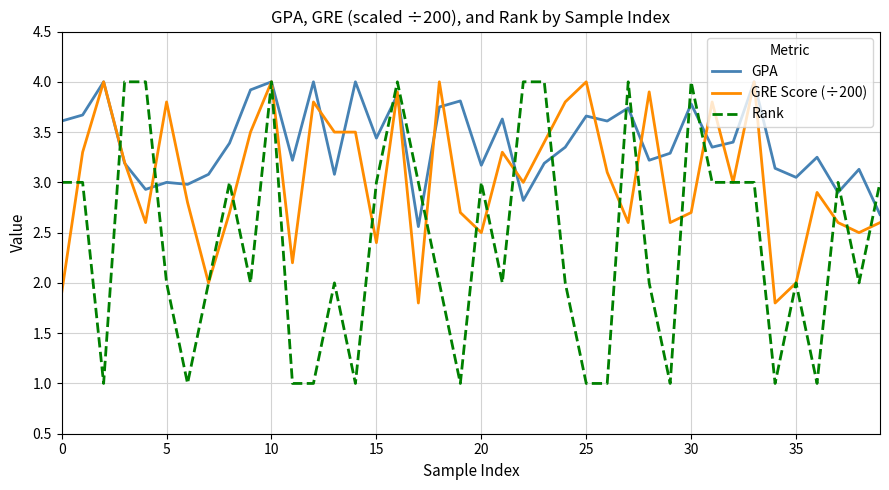

Which series has the largest total across all categories?

GPA